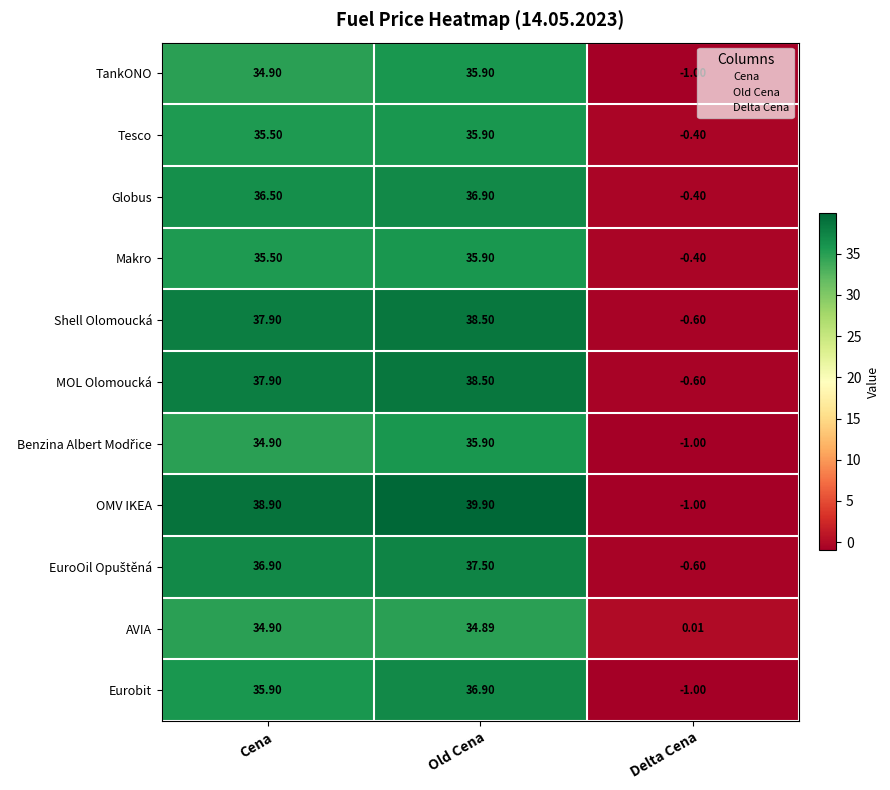

At which label is Makro closest to 17?

Delta Cena